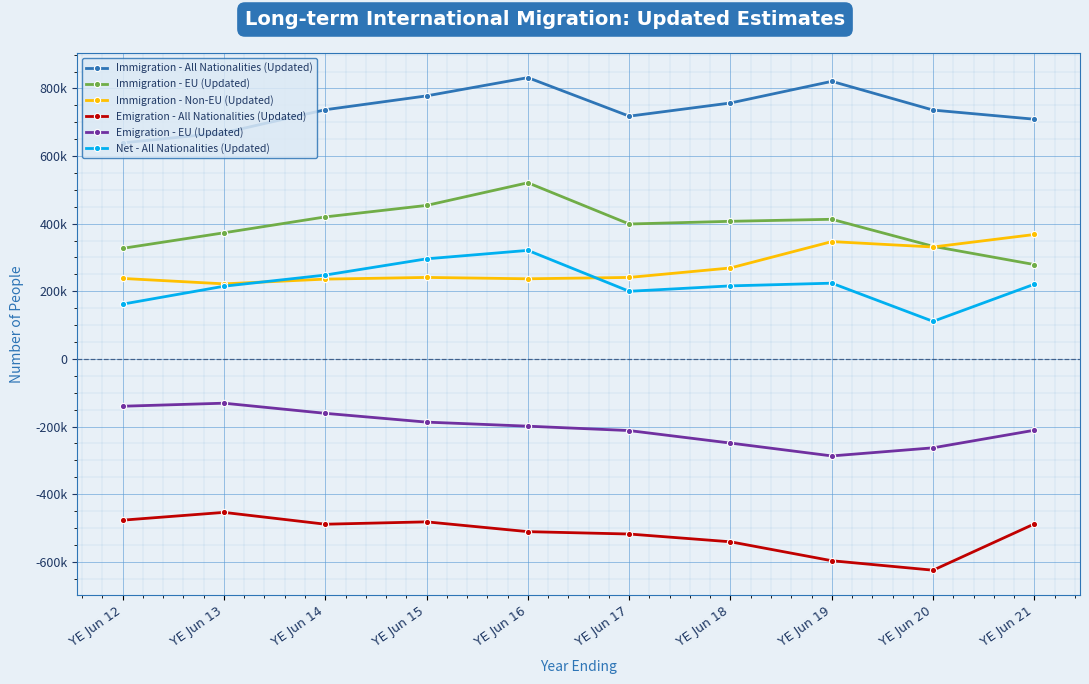

Where is the first local minimum for Net - All Nationalities (Updated)?

YE Jun 17